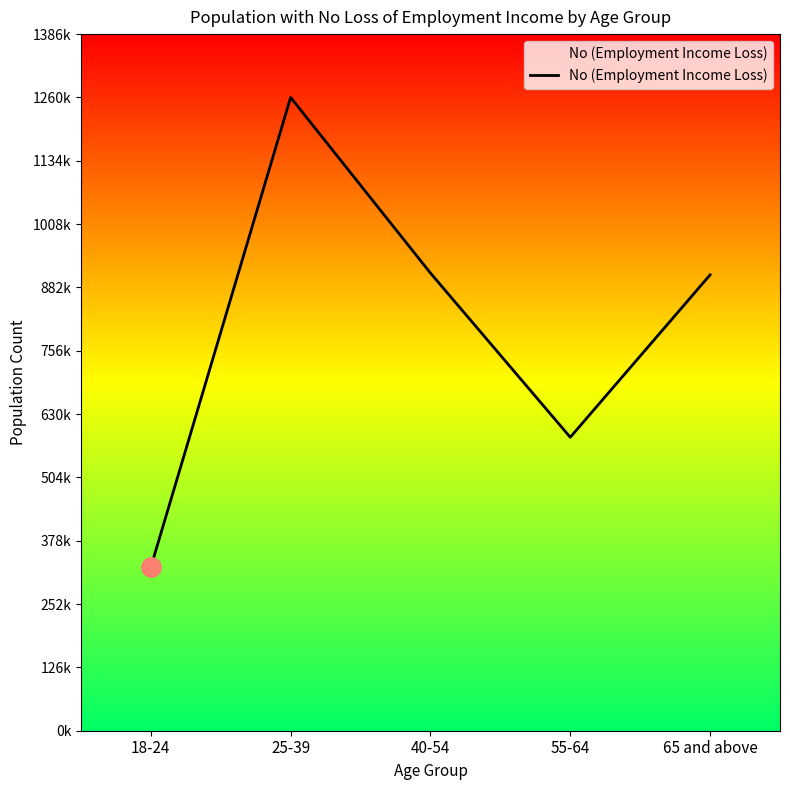

Is this an area chart (filled region under the line)?

Yes